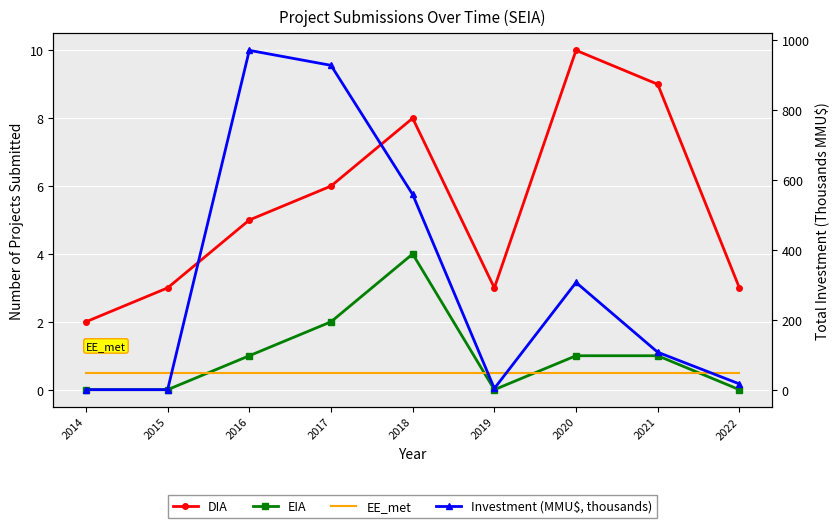

True or false: DIA has a value of 1.3 at 2022.

False